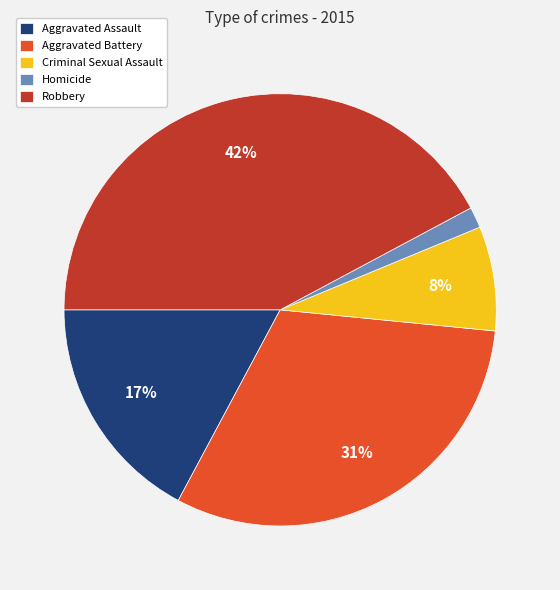

Between Robbery and Homicide, which is larger?

Robbery